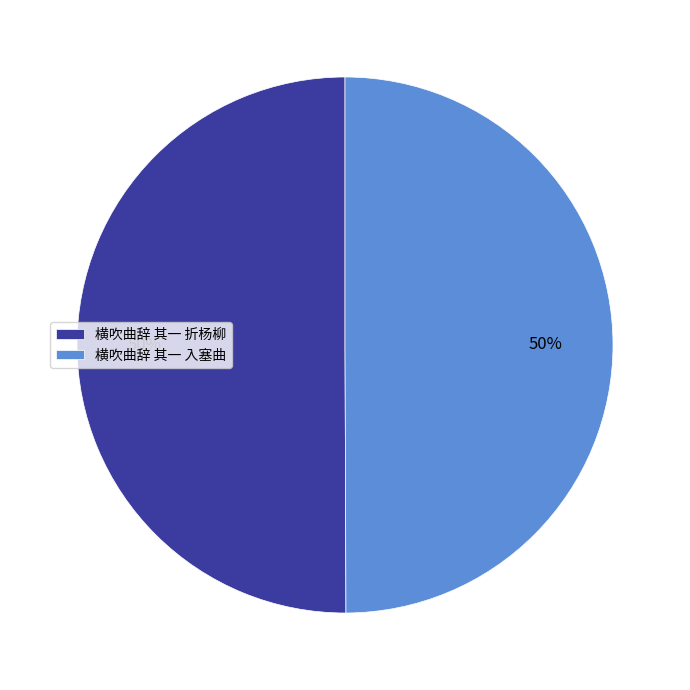

Approximately how many times larger is the value at 横吹曲辞 其一 折杨柳 compared to 横吹曲辞 其一 入塞曲?

1.0